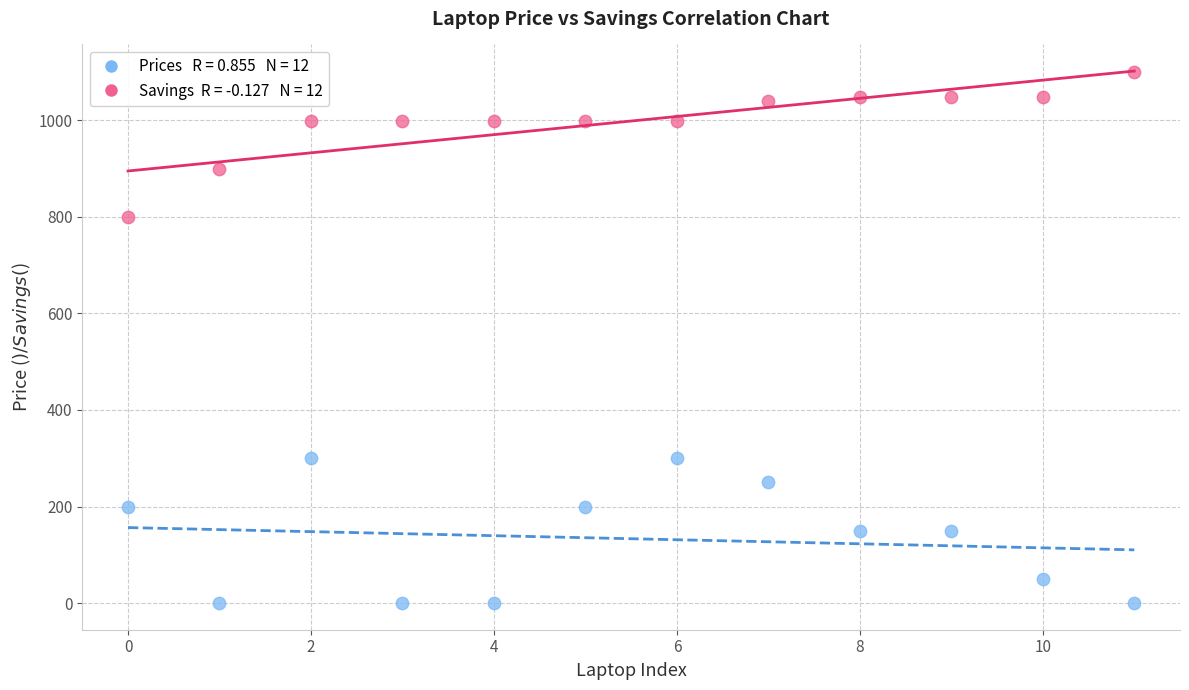

Across all data points, what is the range of Y values (max minus min)?

1100.0